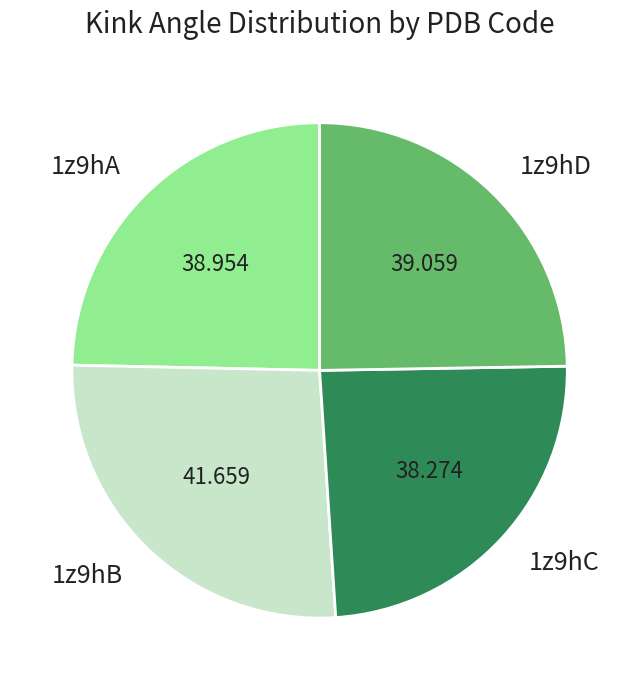

Count the number of slices in the pie.

4